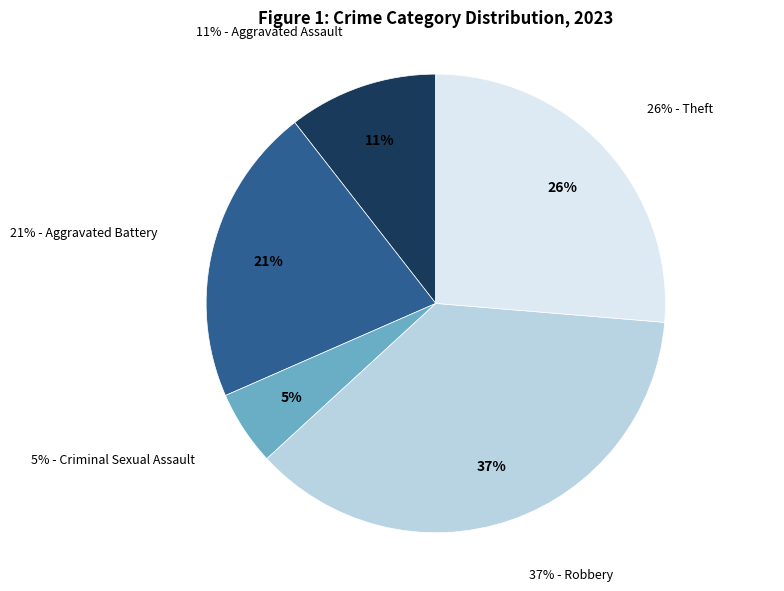

What percentage is the Aggravated Assault slice, to the nearest percent?

11%